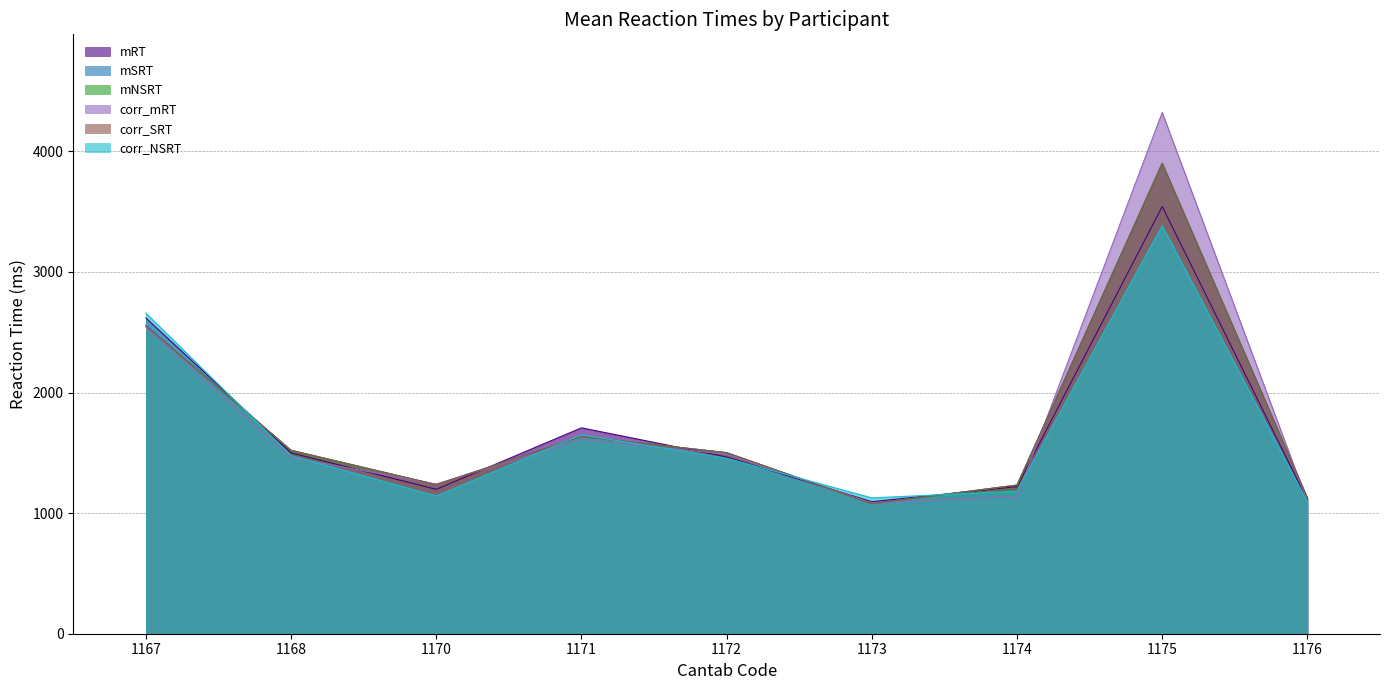

Between which two adjacent categories do mNSRT and corr_mRT first intersect?

1168 and 1170